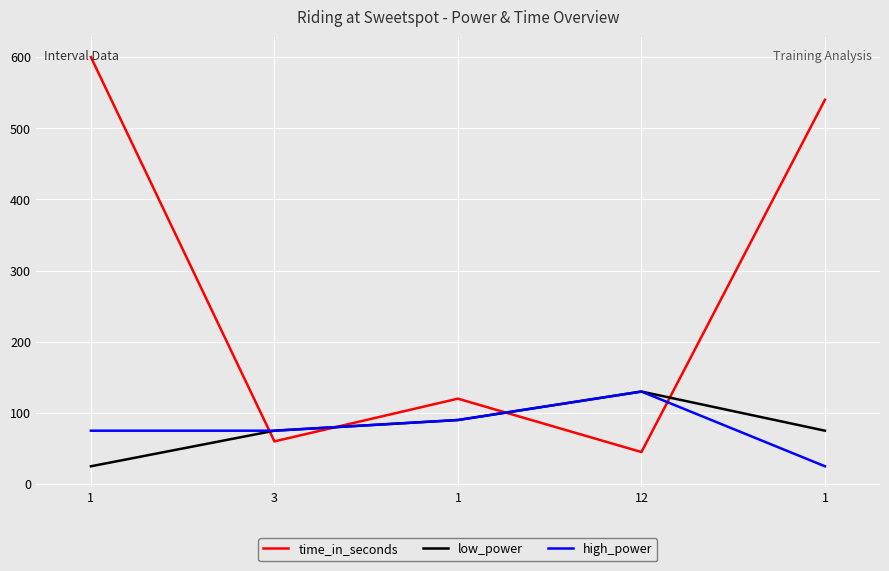

Which series has the widest spread of values?

time_in_seconds